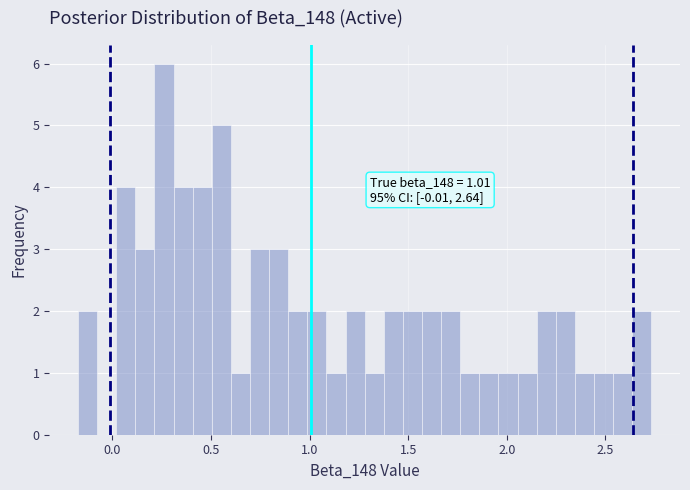

Around what value on the x-axis is the tallest bar? Give the approximate position of its centre, as read against the axis.

0.25